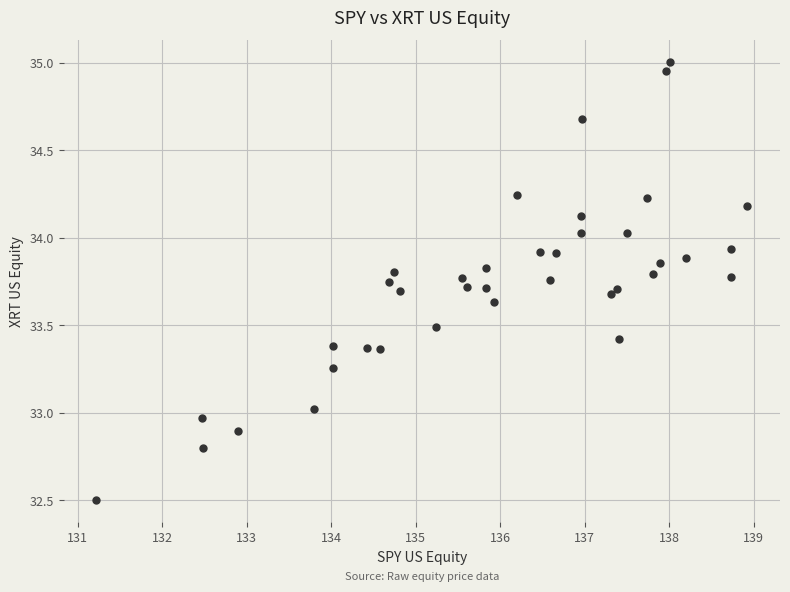

What is the range of X values (max minus min)?

7.7